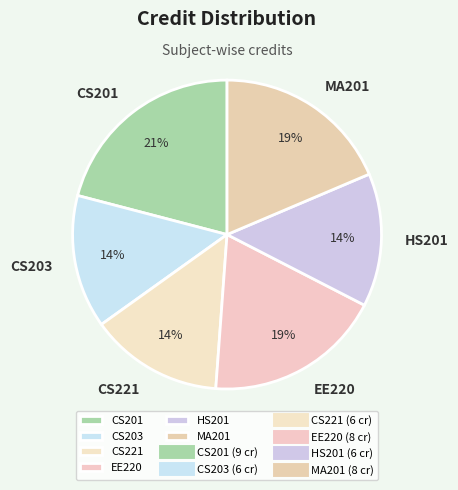

Does MA201 account for over 50% of the chart?

No